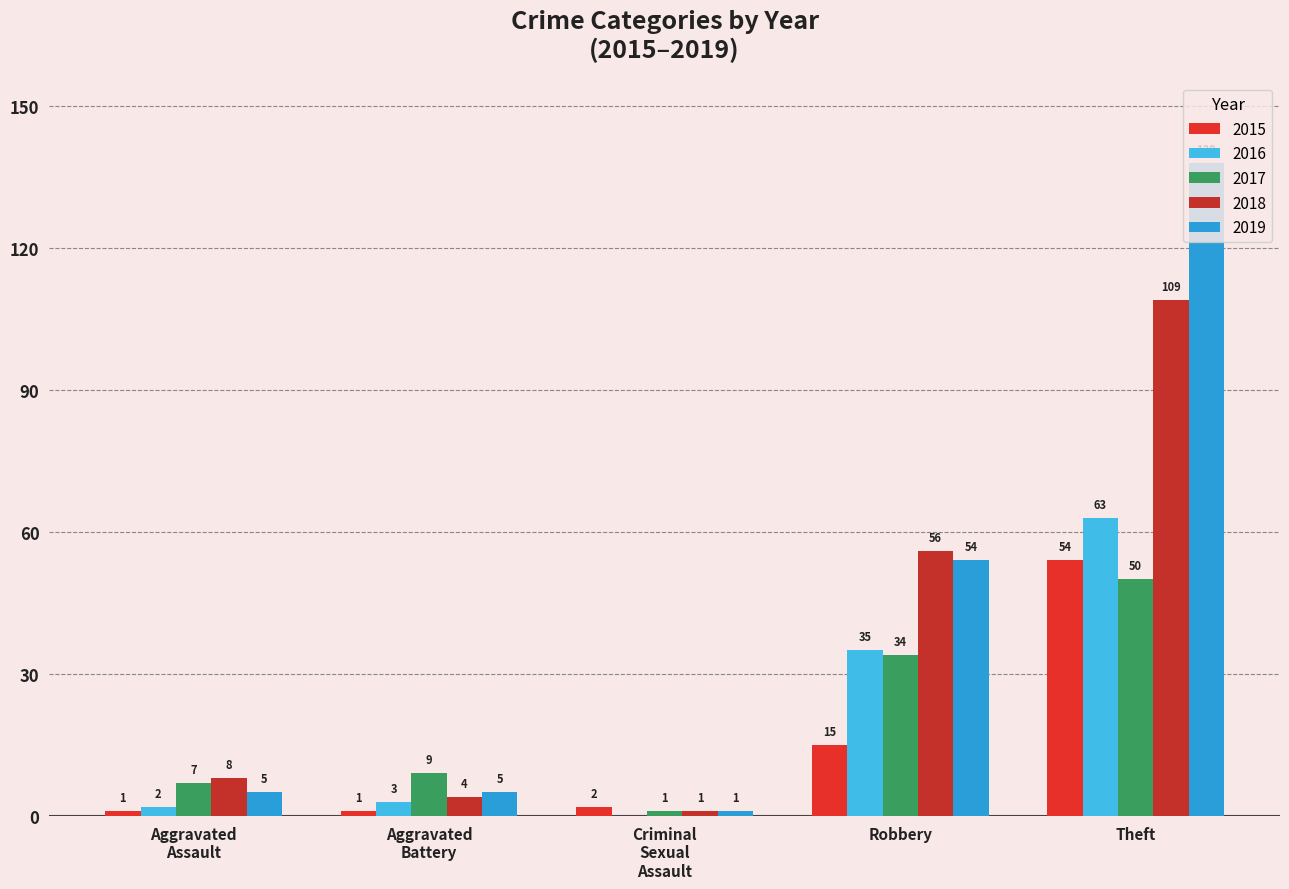

Does the chart contain stacked bars?

No